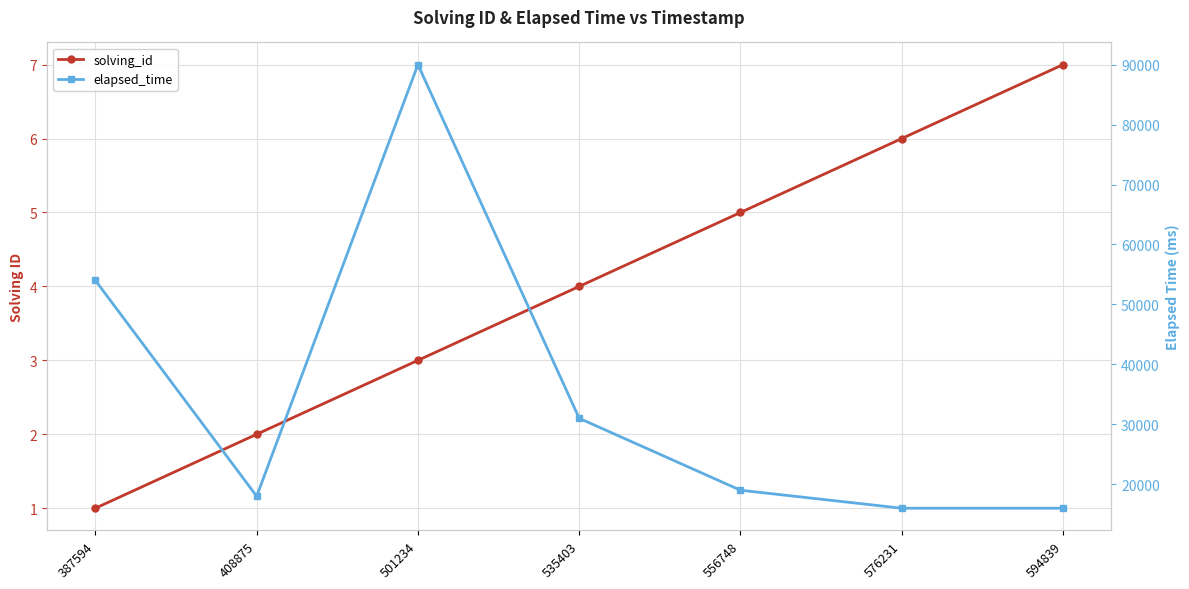

Reading left to right, transcribe all the data shown in this chart.

solving_id: 387594=1	408875=2	501234=3	535403=4	556748=5	576231=6	594839=7
elapsed_time: 387594=54000	408875=18000	501234=90000	535403=31000	556748=19000	576231=16000	594839=16000